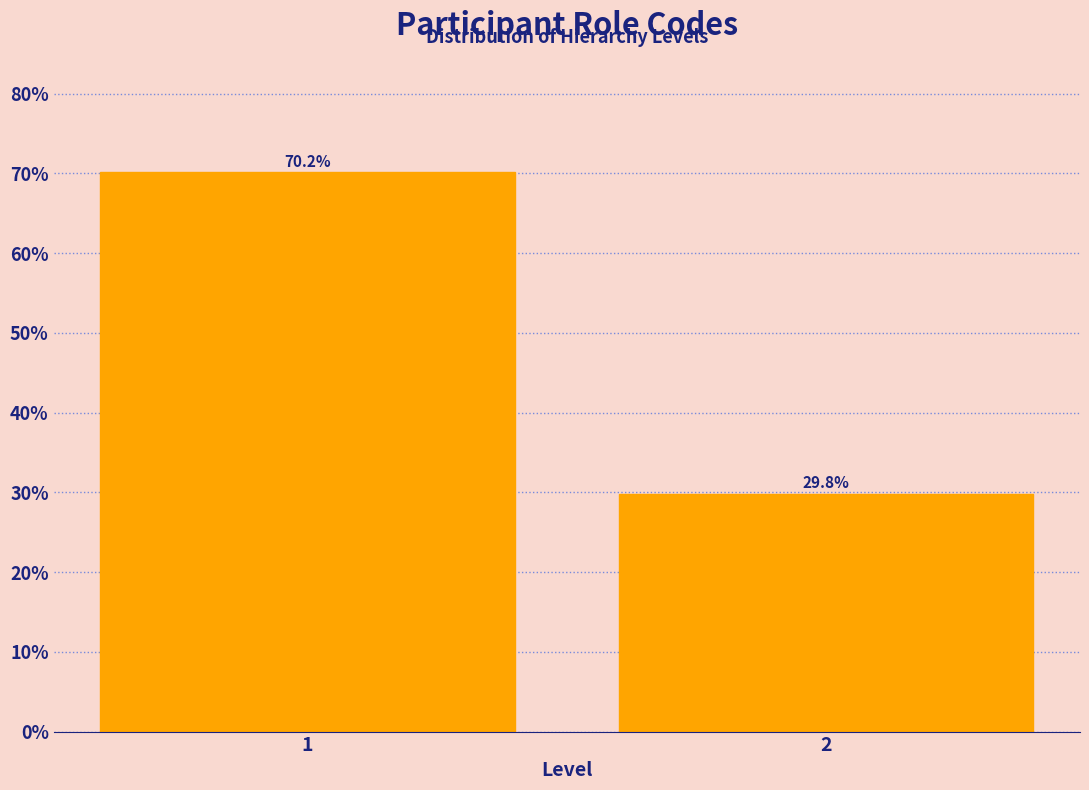

Reading left to right, list all the values displayed in this chart.

1=70.2	2=29.8